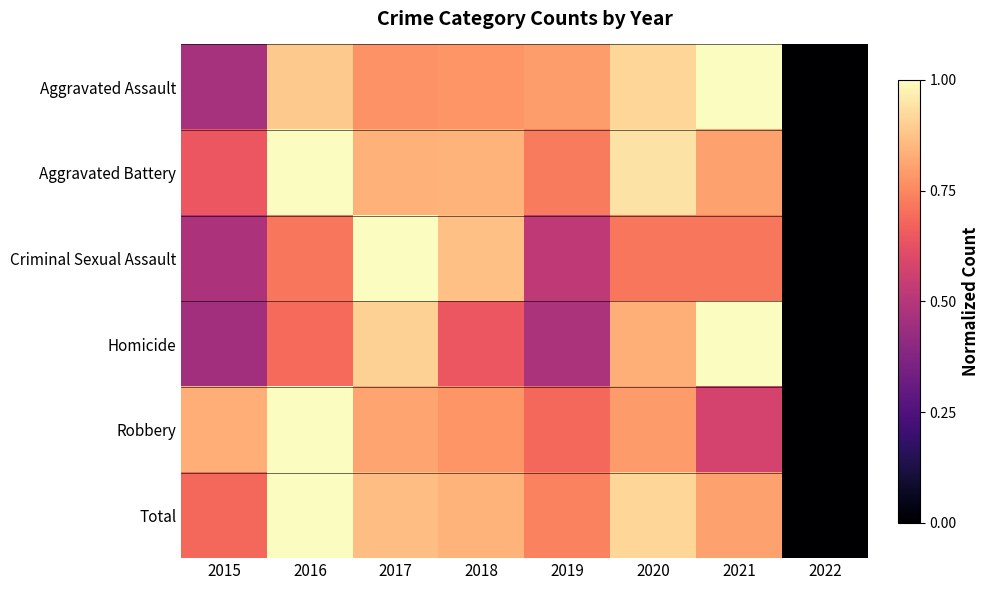

At 2016, list the series in order from smallest to largest.

Homicide, Criminal Sexual Assault, Aggravated Assault, Robbery, Aggravated Battery, Total